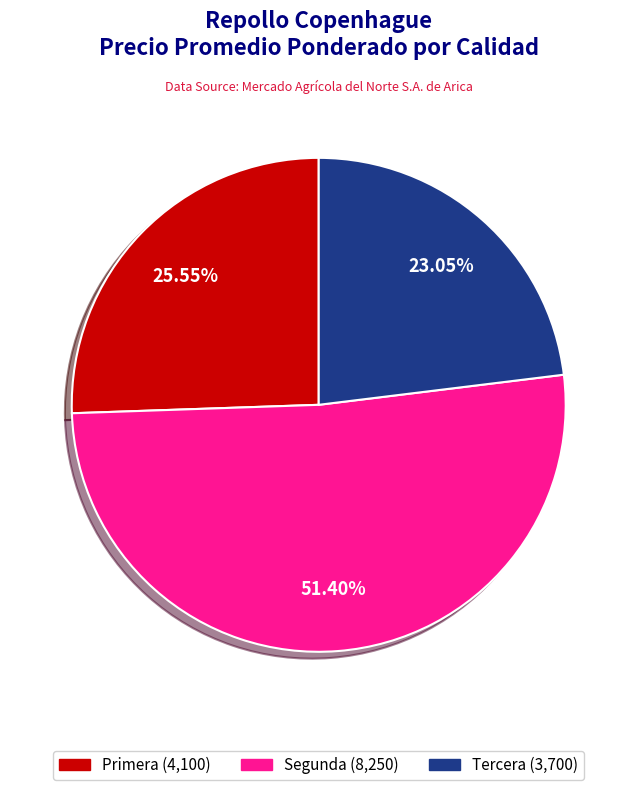

What is the smallest slice in the pie chart?

Tercera